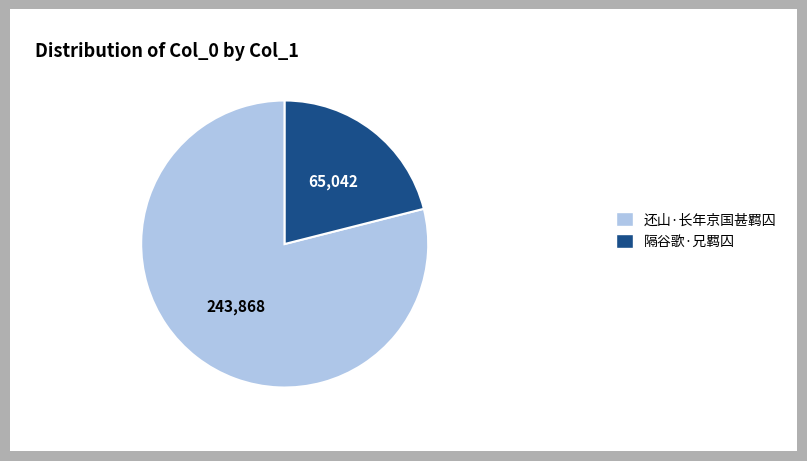

Which category accounts for the majority?

还山·长年京国甚羁囚